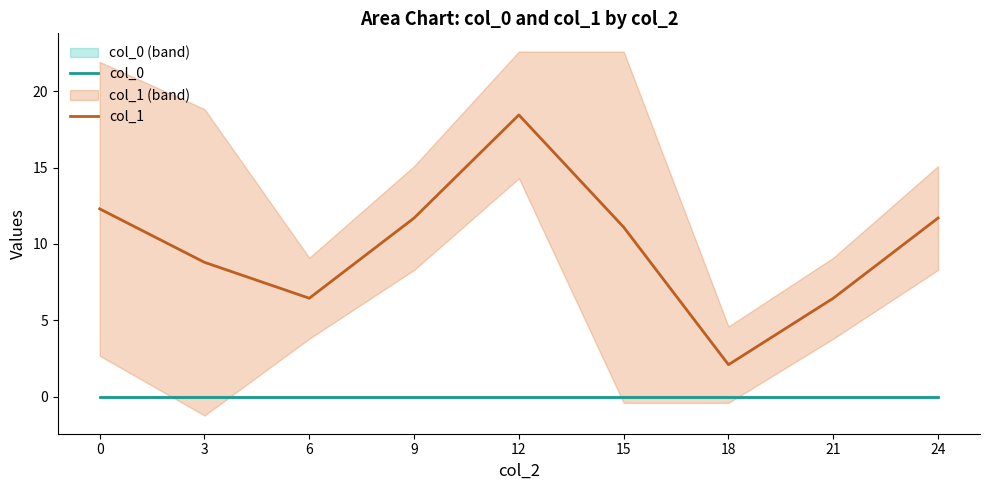

What is the difference between the maximum and minimum values in the col_1 series?

16.3